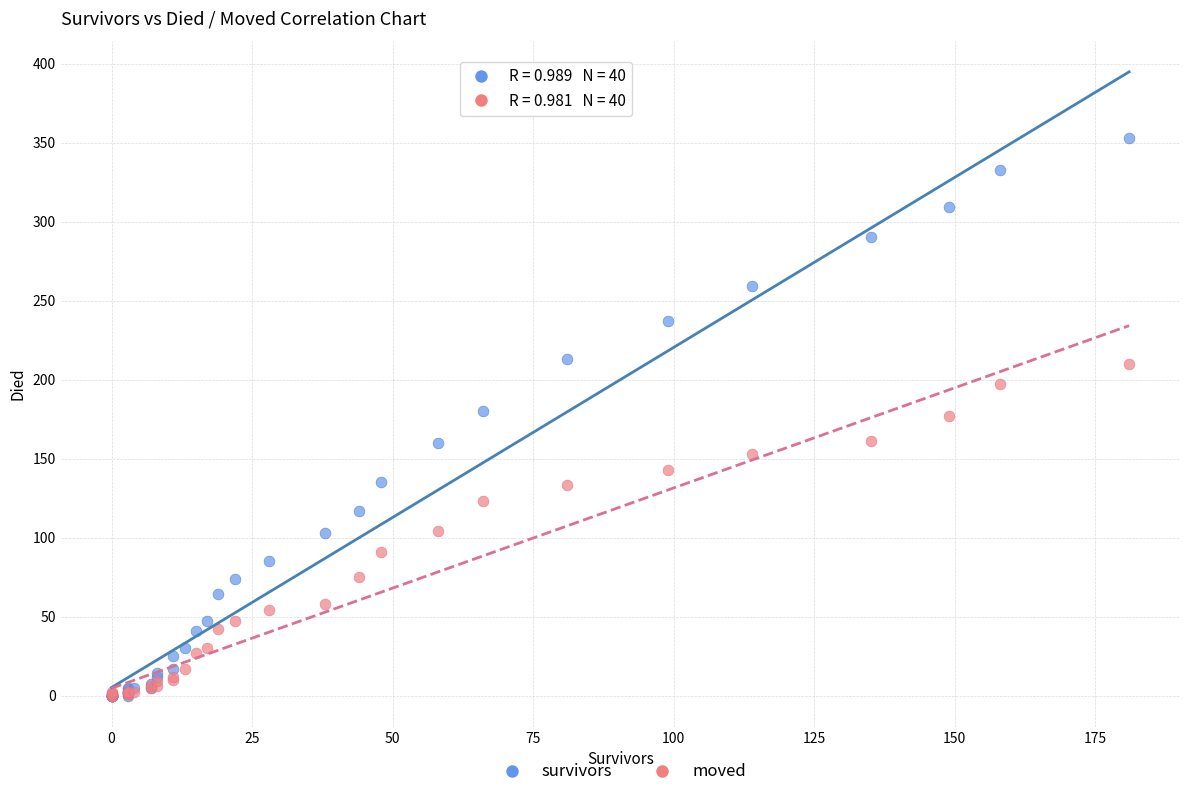

What are all the series names shown in the legend?

survivors, moved